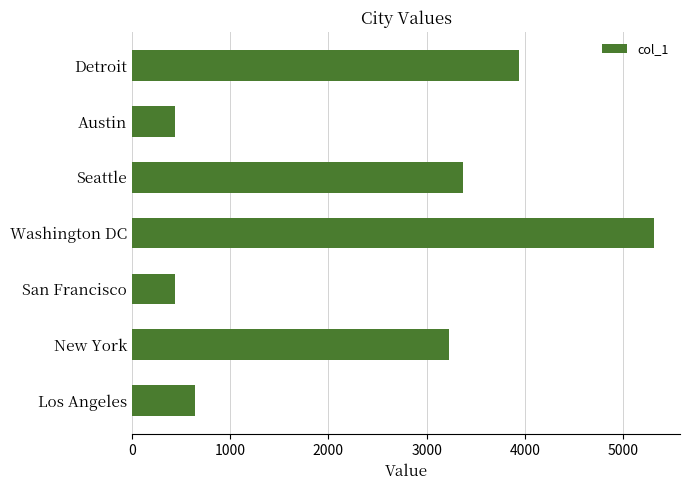

The value at Los Angeles is 640. True or false?

True